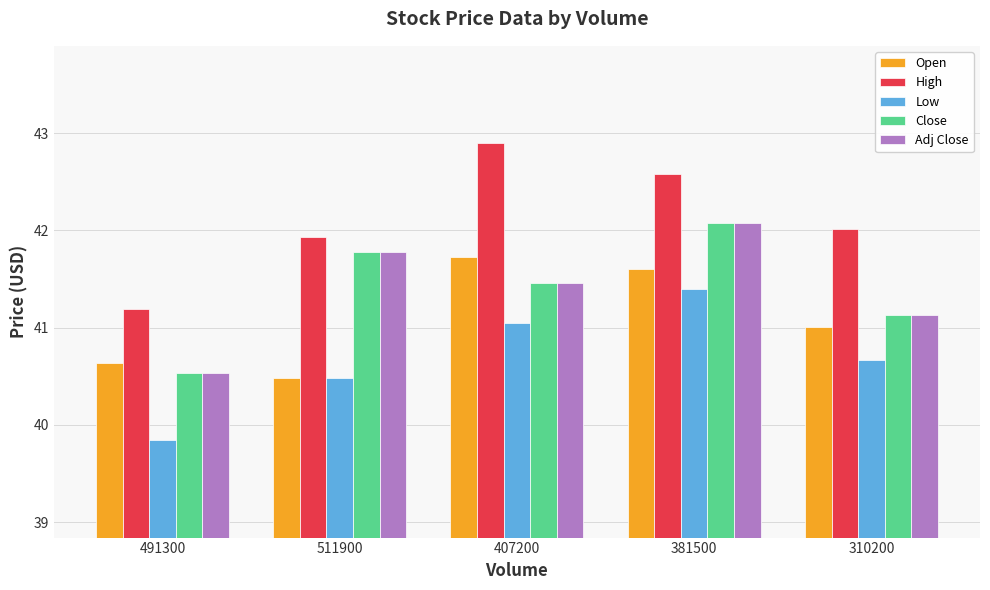

Which category has the lowest value across all series?

491300